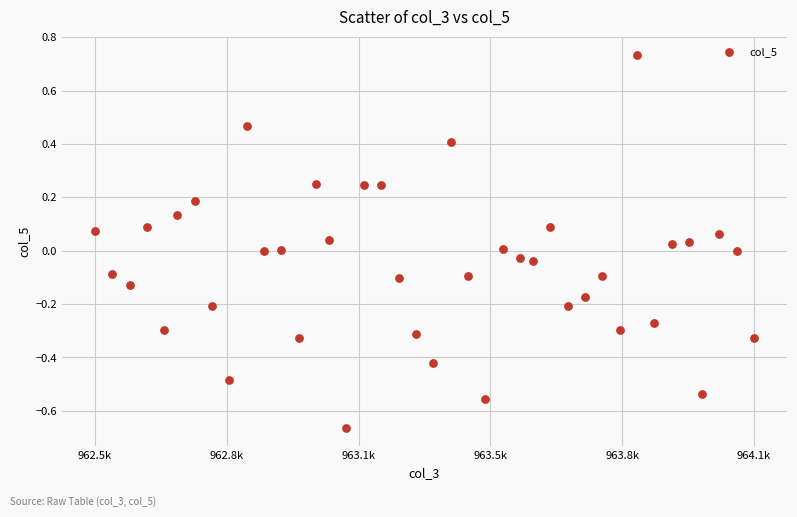

What is the range of Y values (max minus min)?

1.4